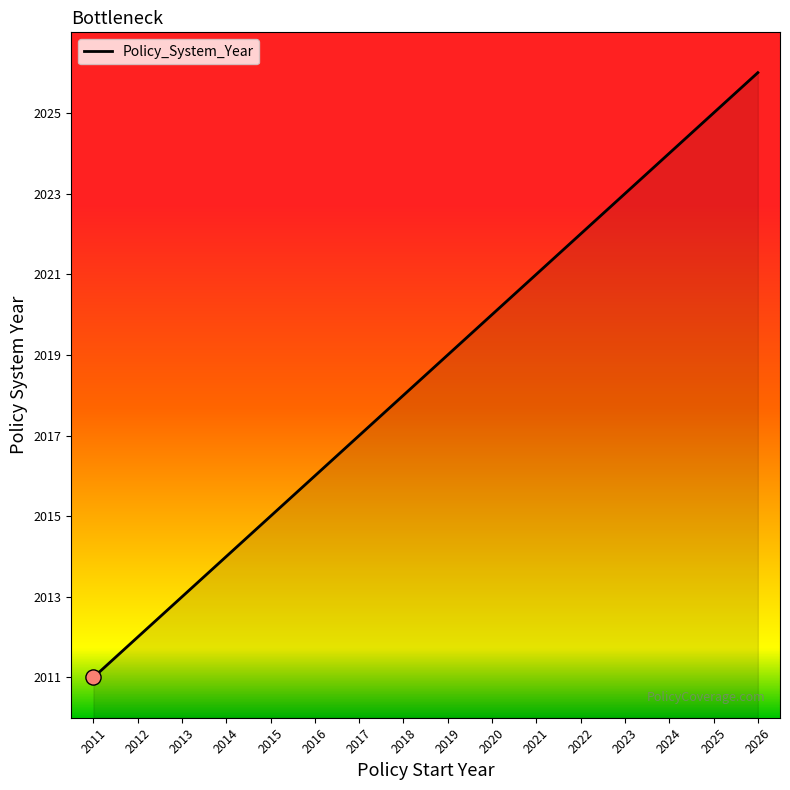

Approximately how many times larger is the value at 2026 compared to 2011?

1.0